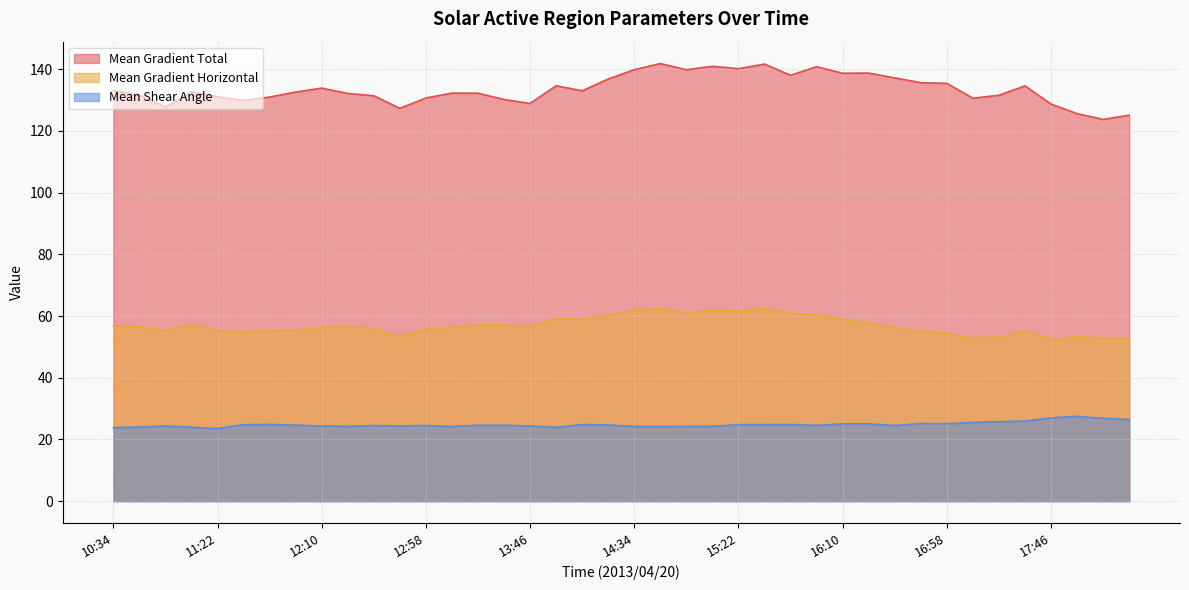

At which category does the chart reach its minimum across all series?

11:22